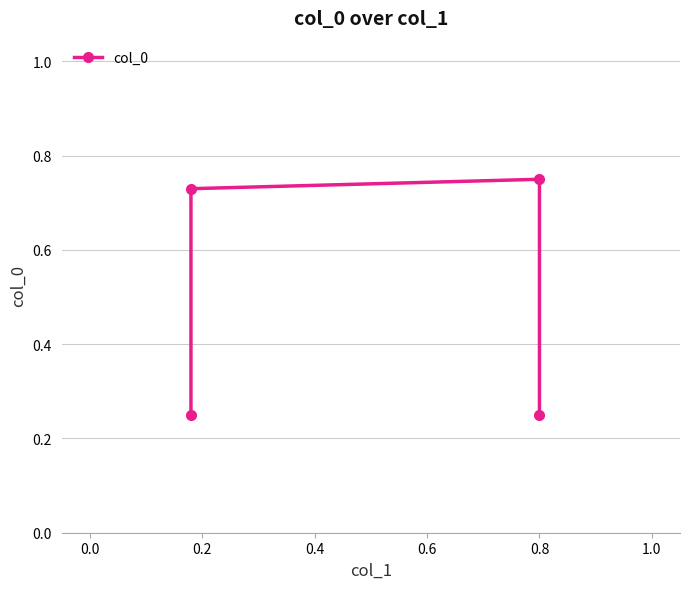

How many categories are shown in the chart?

4